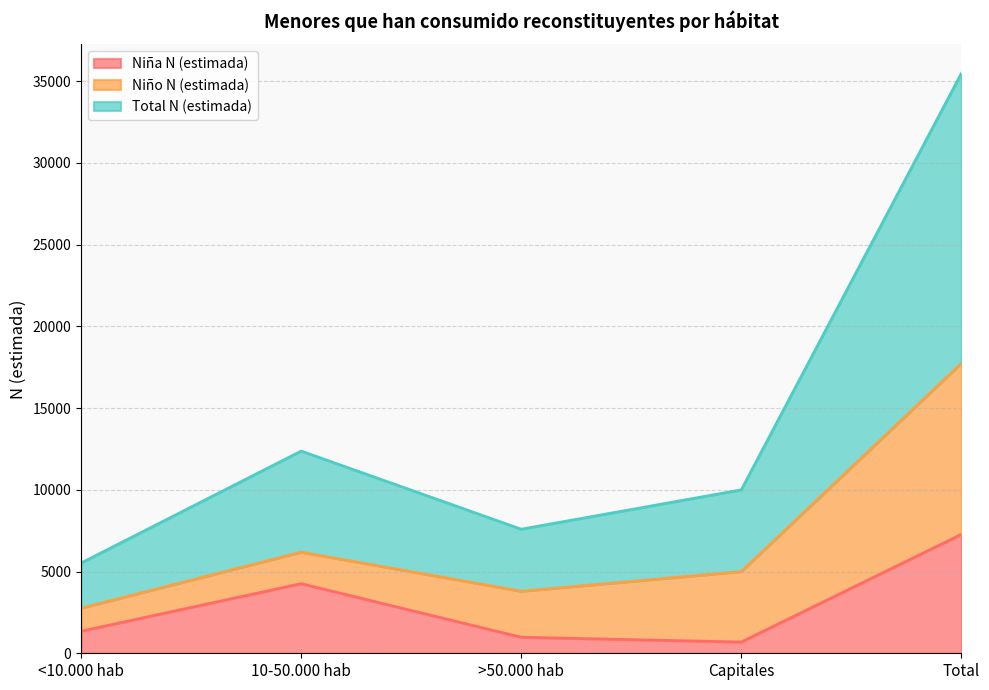

Does the chart display data point markers on the line(s)?

No